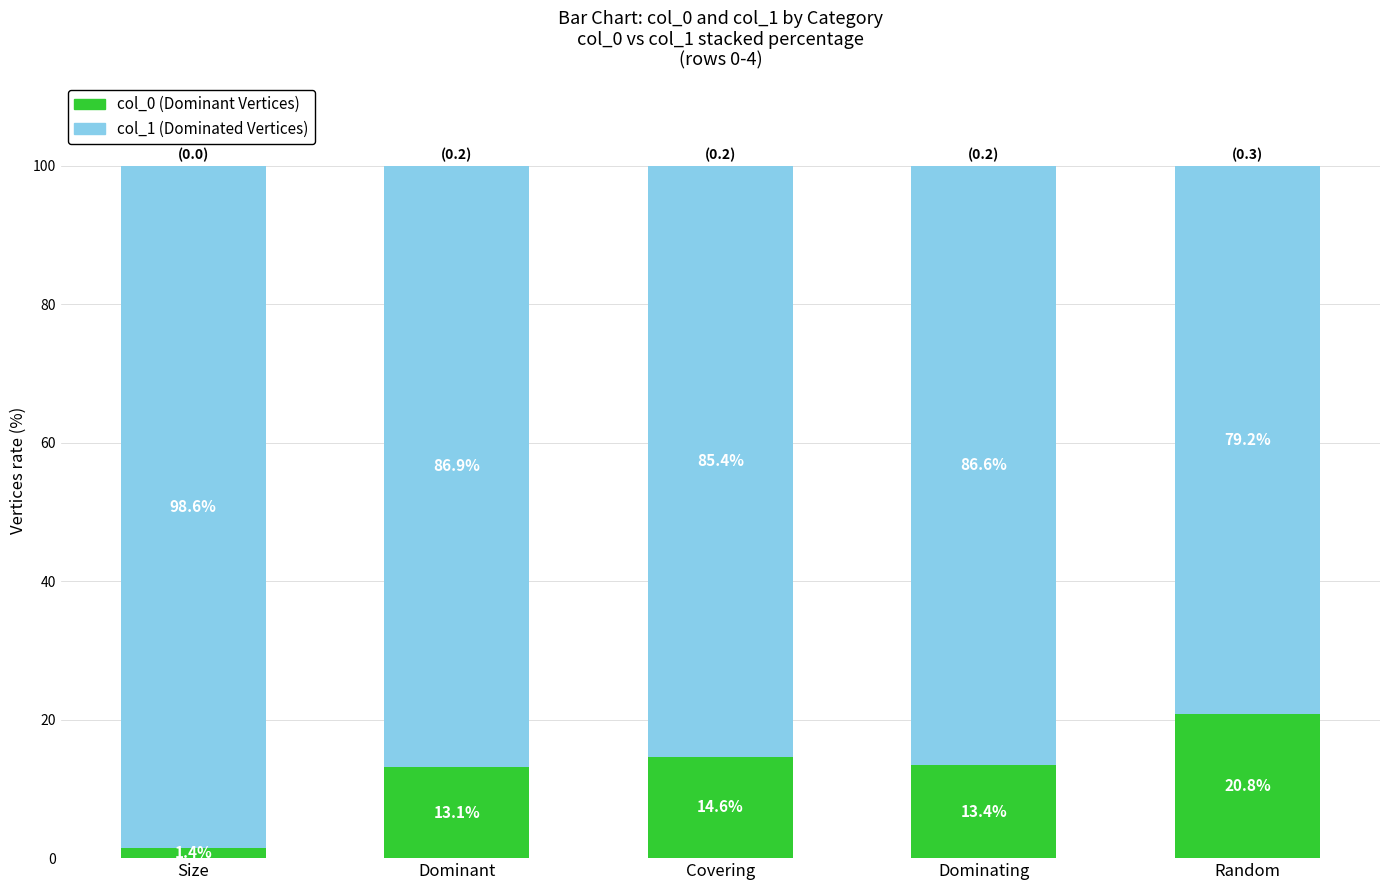

What is the total value across all series at Size?

100.0